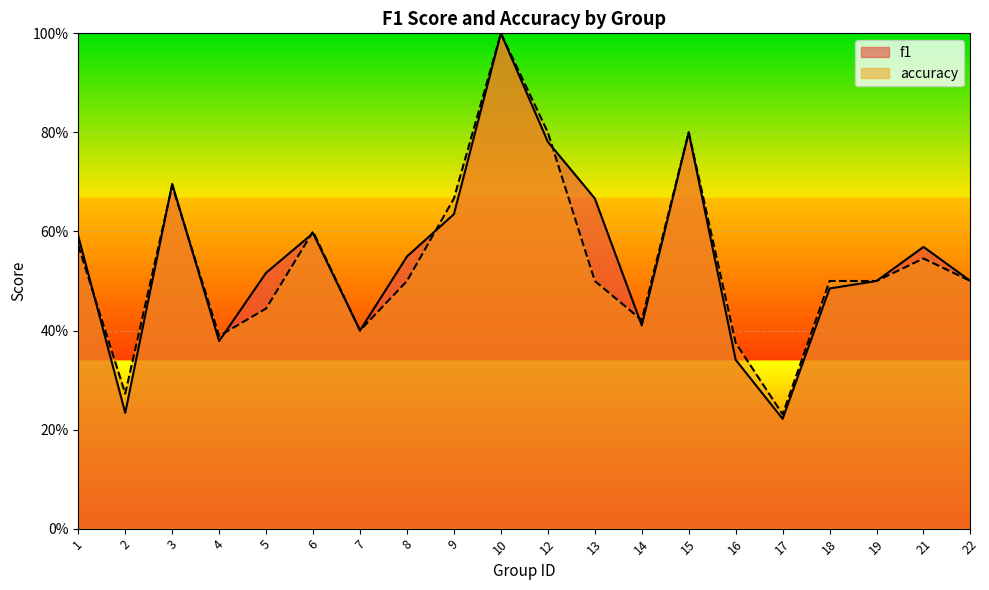

What is the difference between the maximum and second lowest values in the f1 series?

0.8